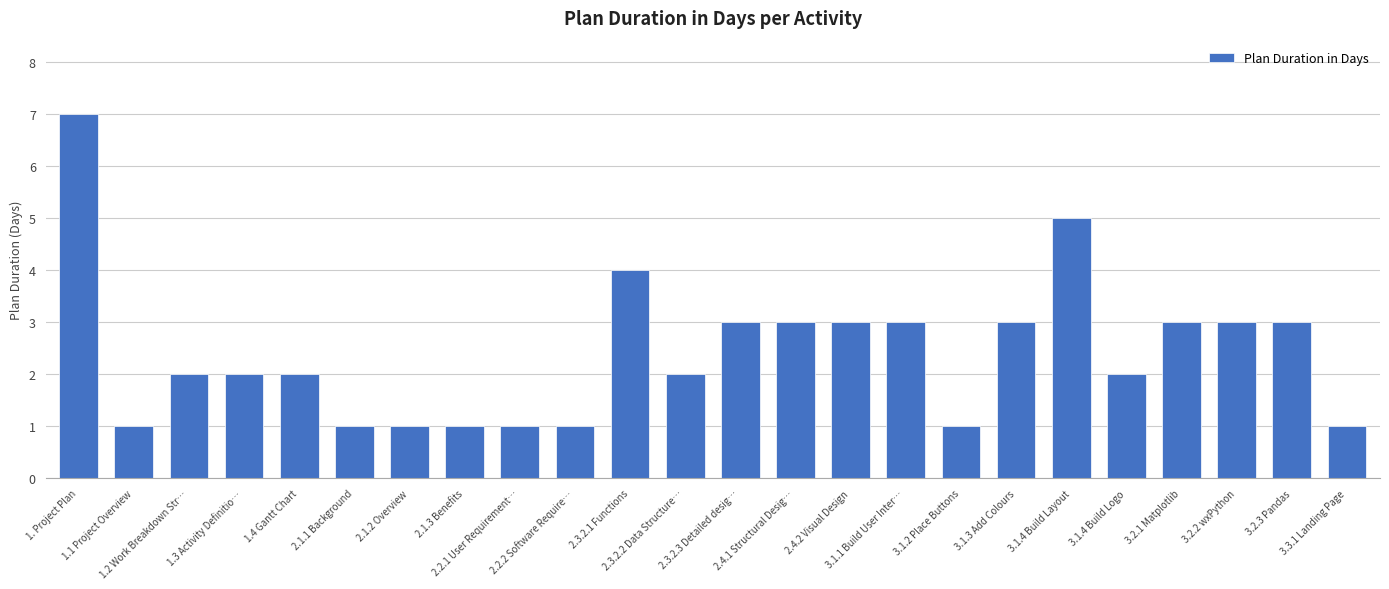

What is the minimum value shown in the chart?

1